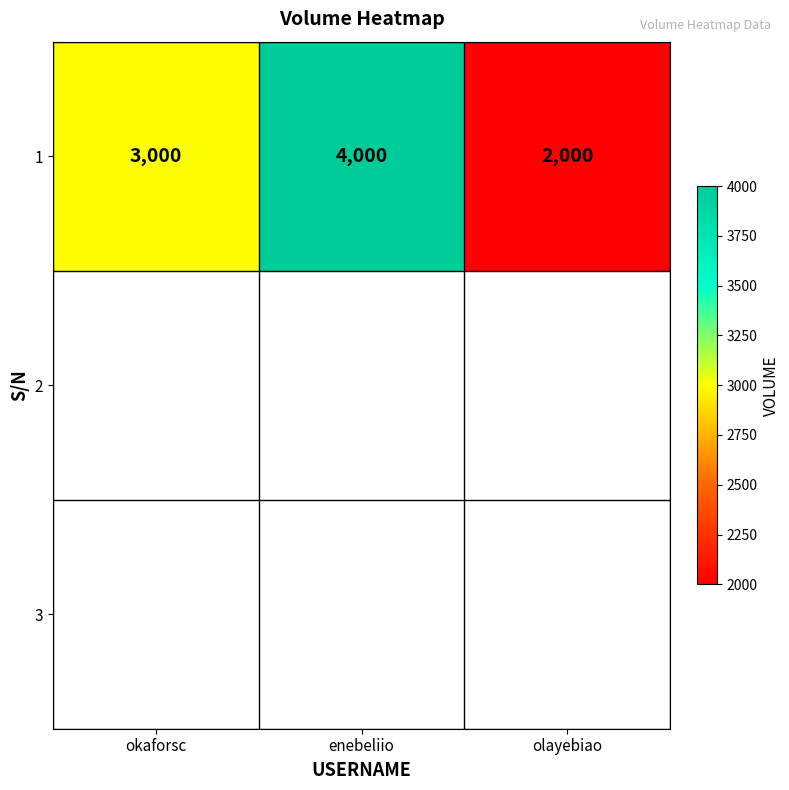

Is it true that the value at okaforsc is 3000?

True